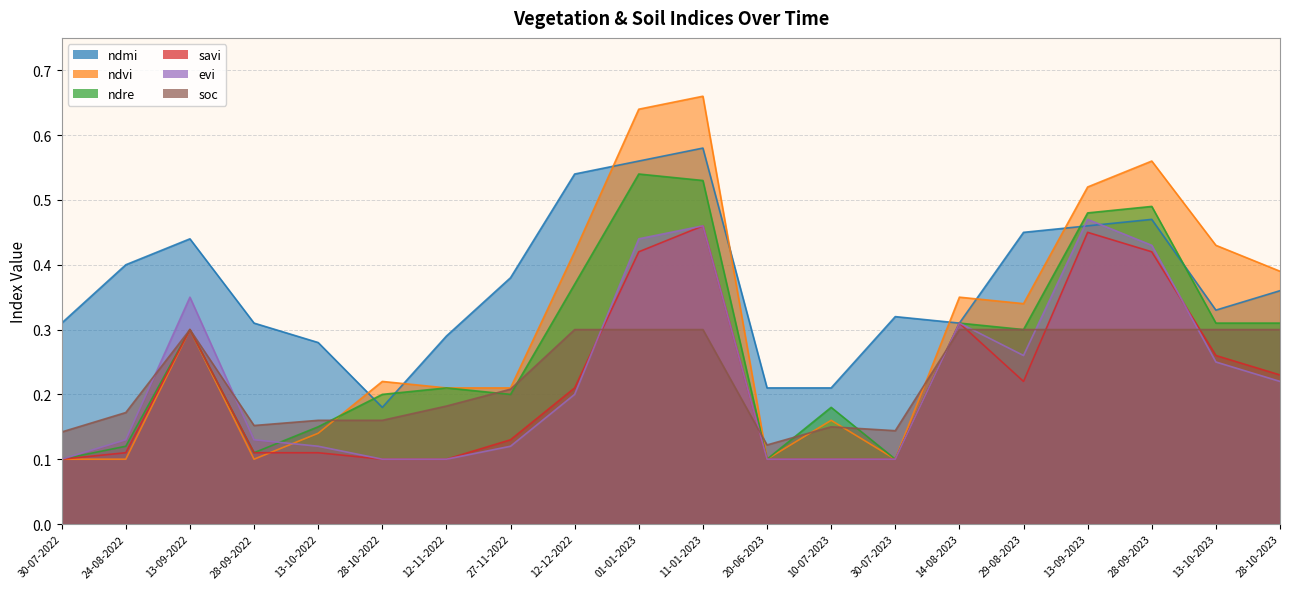

What is the smallest value displayed?

0.1